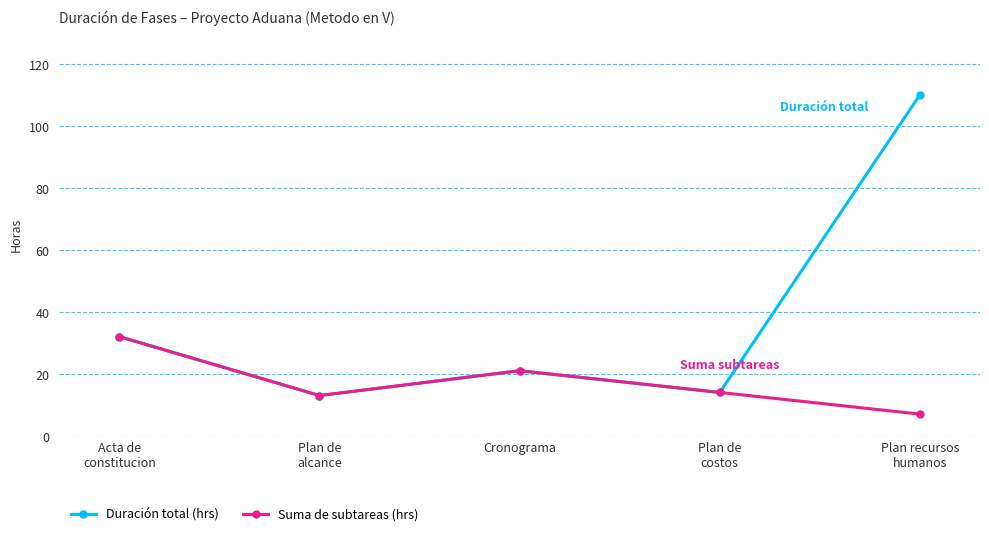

Which series has the largest total across all categories?

Duración total (hrs)